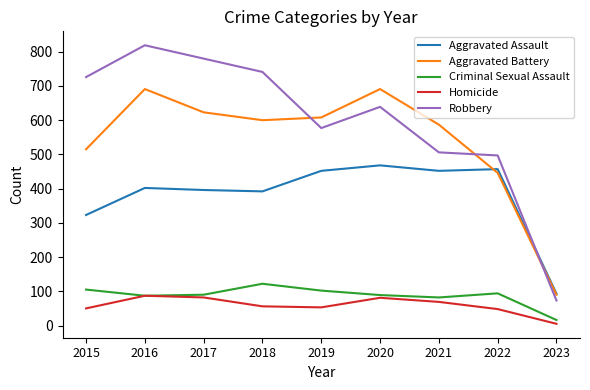

Which category has the lowest value across all series?

2023